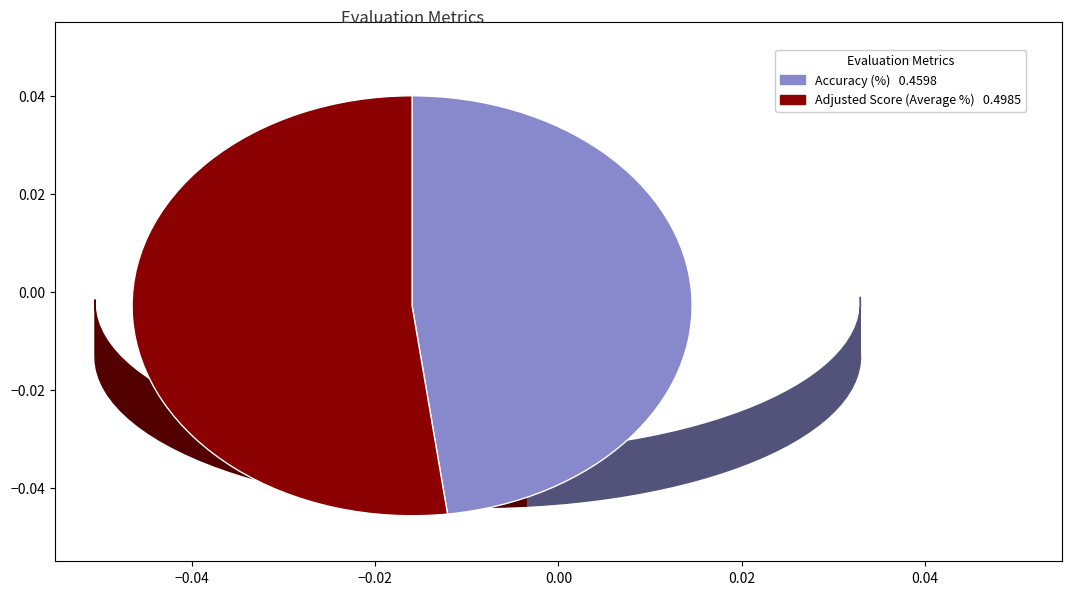

How many segments does this pie chart have?

2